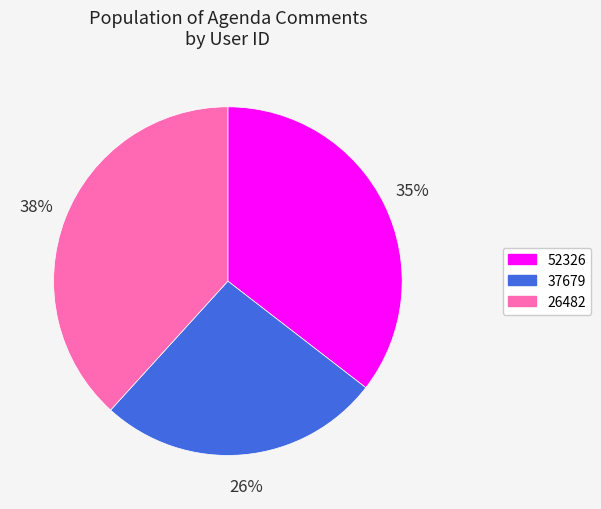

How many segments does this pie chart have?

3